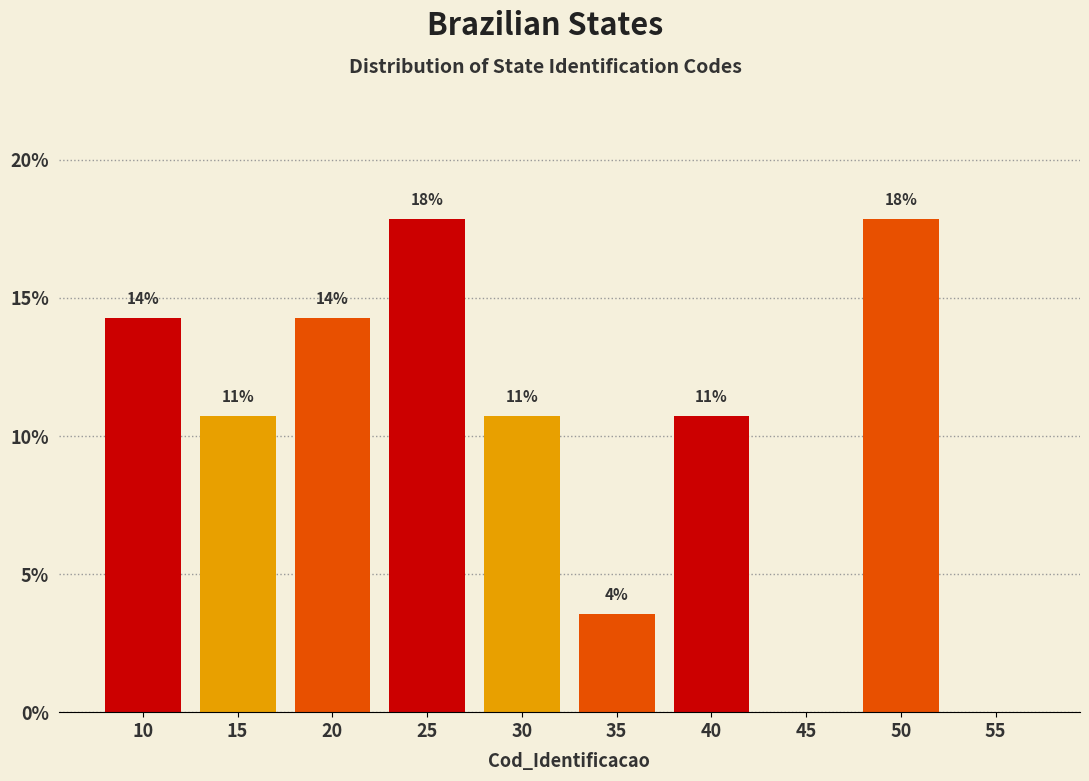

Are the bars horizontal?

No